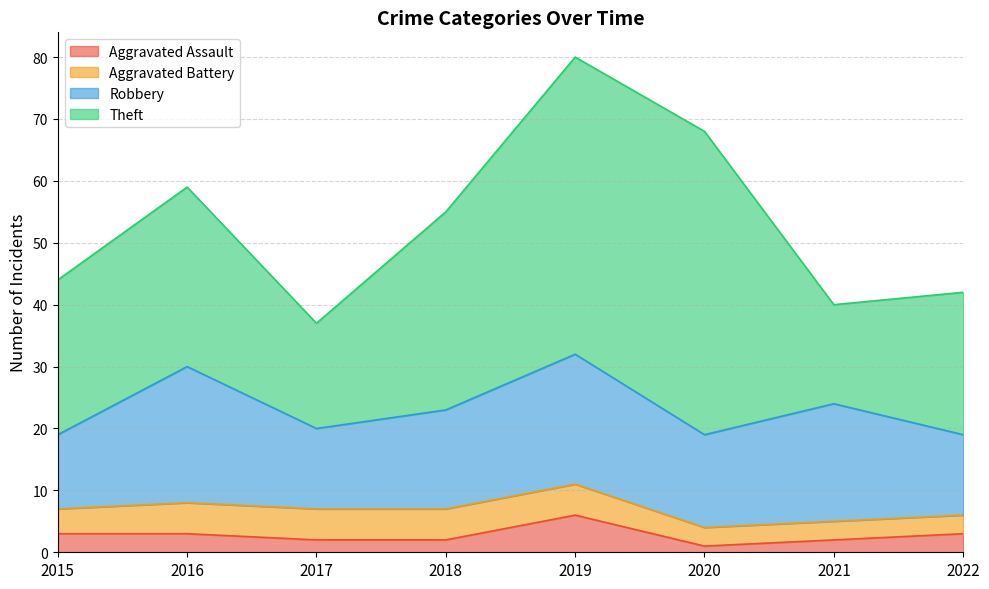

At 2020, list the series in order from smallest to largest.

Aggravated Assault, Aggravated Battery, Robbery, Theft